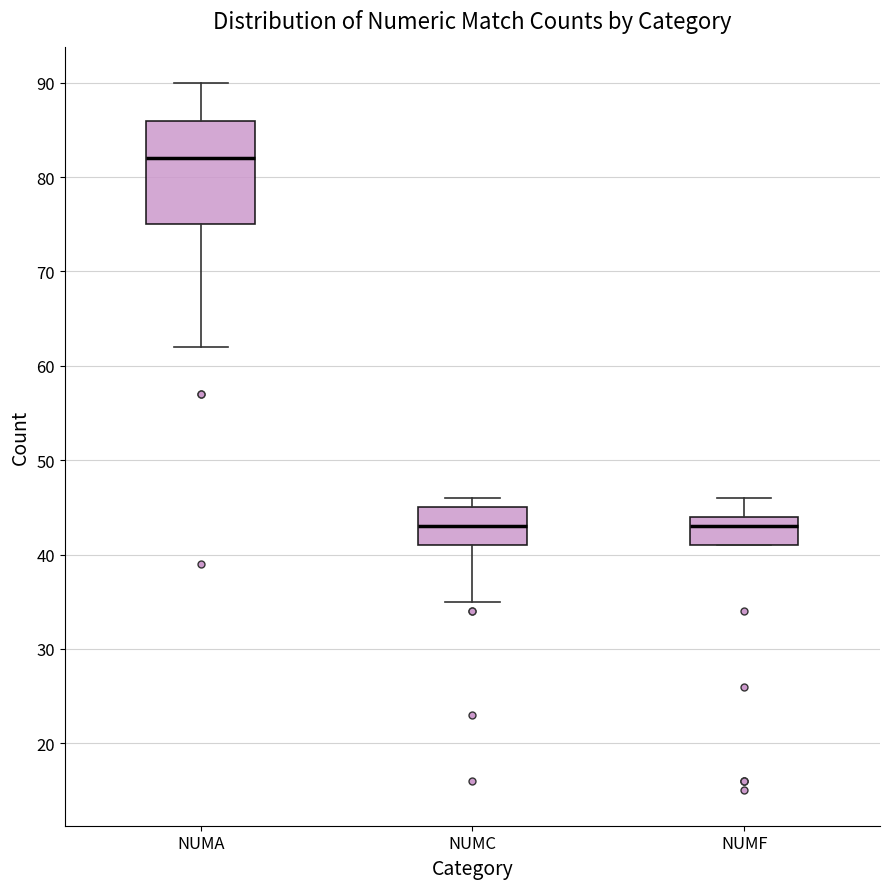

Reading left to right, read every box against the y-axis: the position of its median line, the range the box covers, and the ends of its whiskers. The values are not printed on the chart, so give them approximately, as read against the axis.

NUMA: median 82, box 75 to 86, whiskers 62 to 90
NUMC: median 43, box 41 to 45, whiskers 35 to 46
NUMF: median 43, box 41 to 44, whiskers 41 to 46